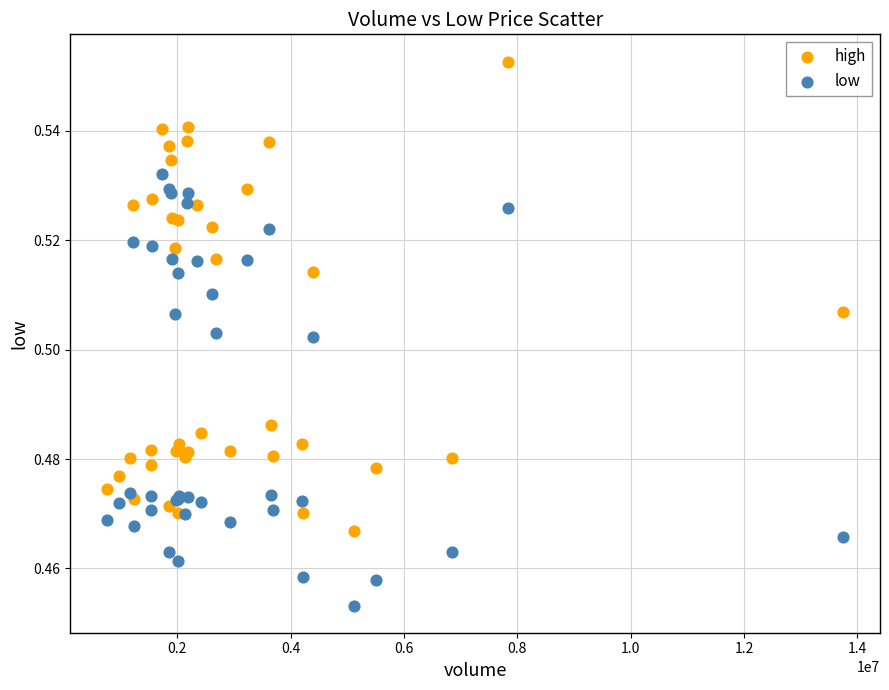

Which series has the widest spread of Y values?

high